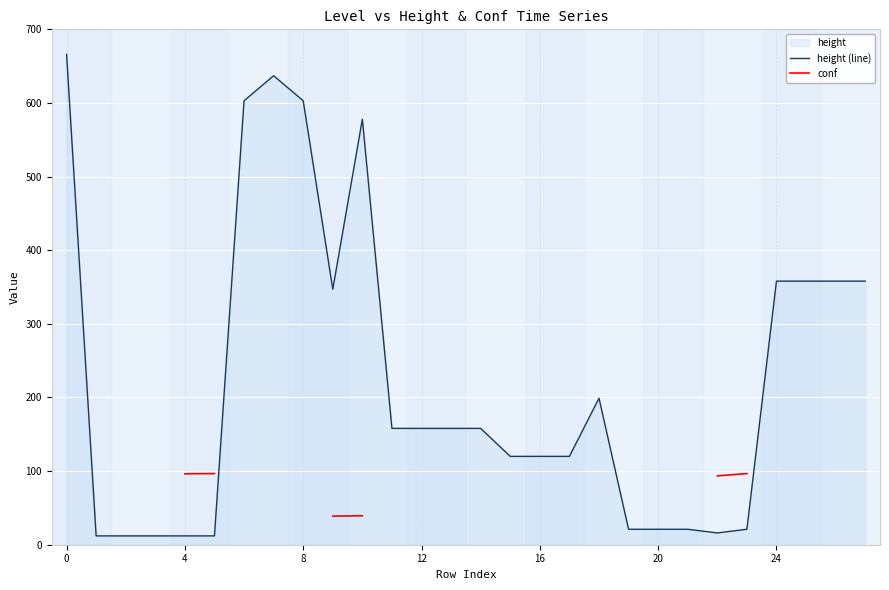

What is the smallest value displayed?

12.0